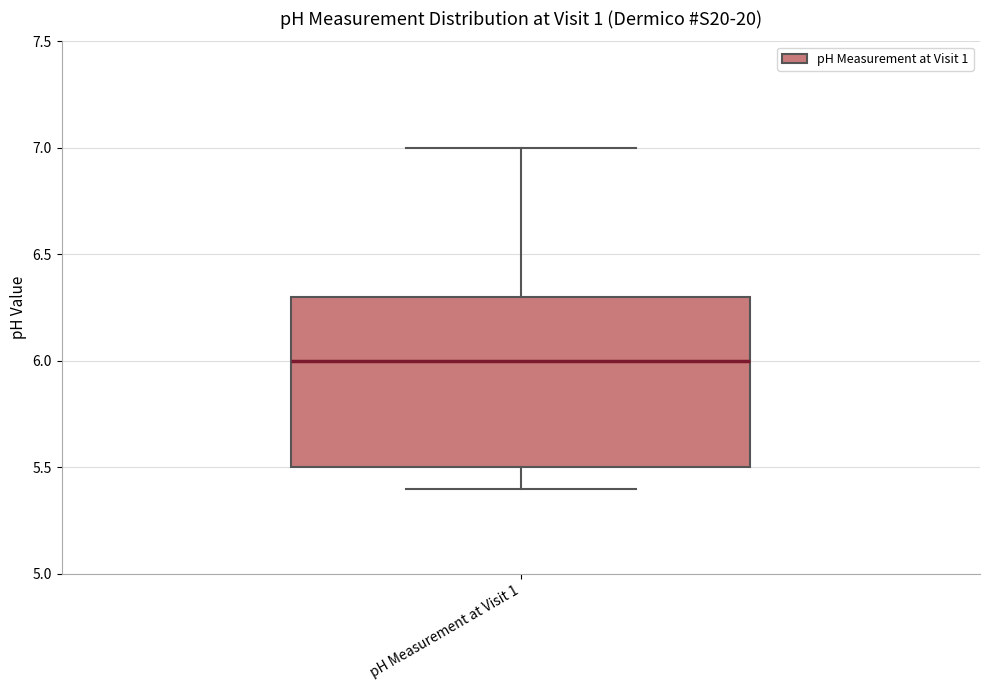

Where is the lower edge of the box for pH Measurement at Visit 1 on the y-axis? The values are not printed on the chart, so give them approximately, as read against the axis.

5.5